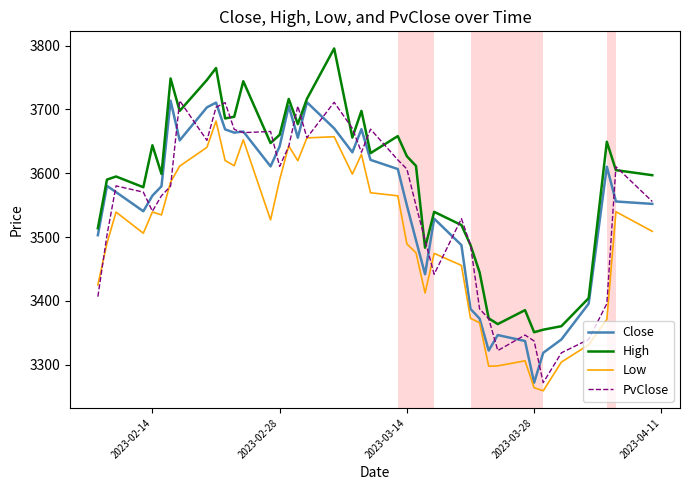

True or false: High and Low intersect in this chart.

False